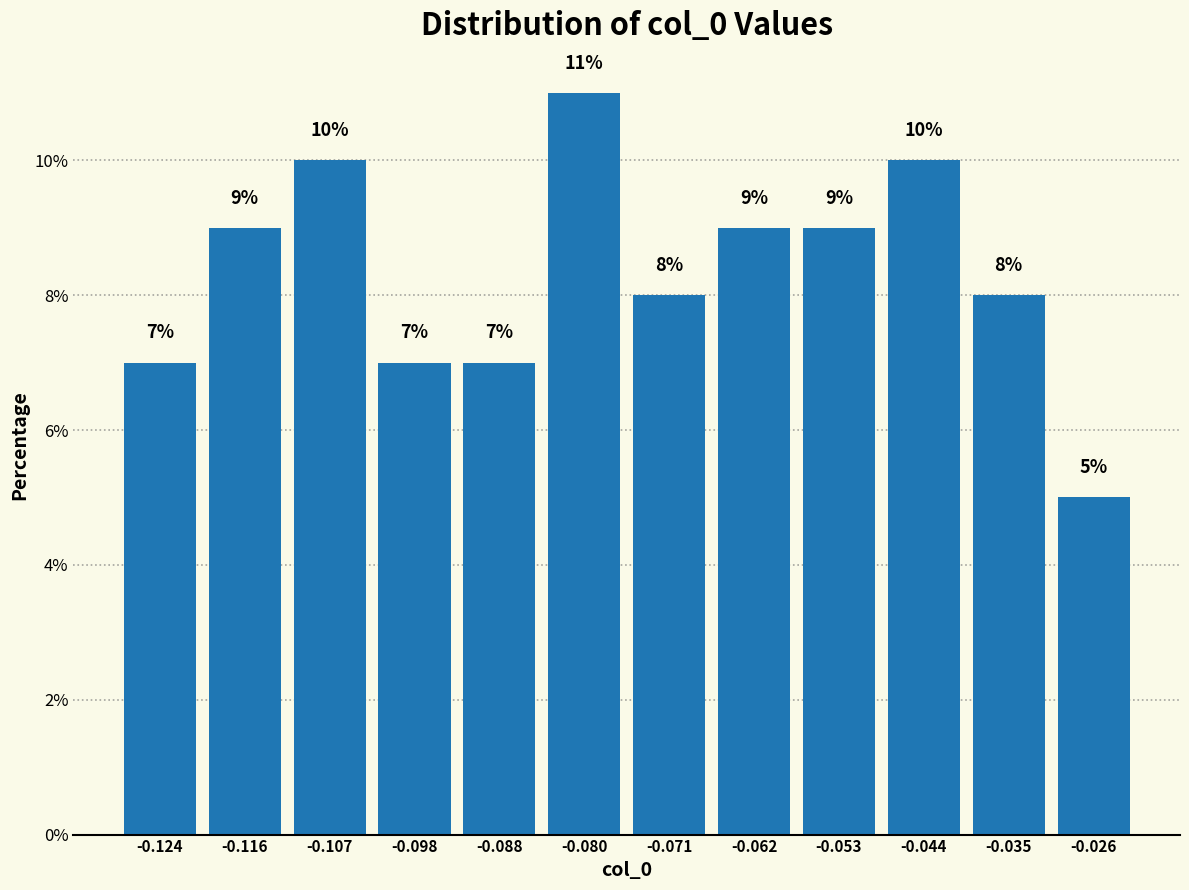

Which range on the x-axis has the tallest bar?

-0.084 to -0.075